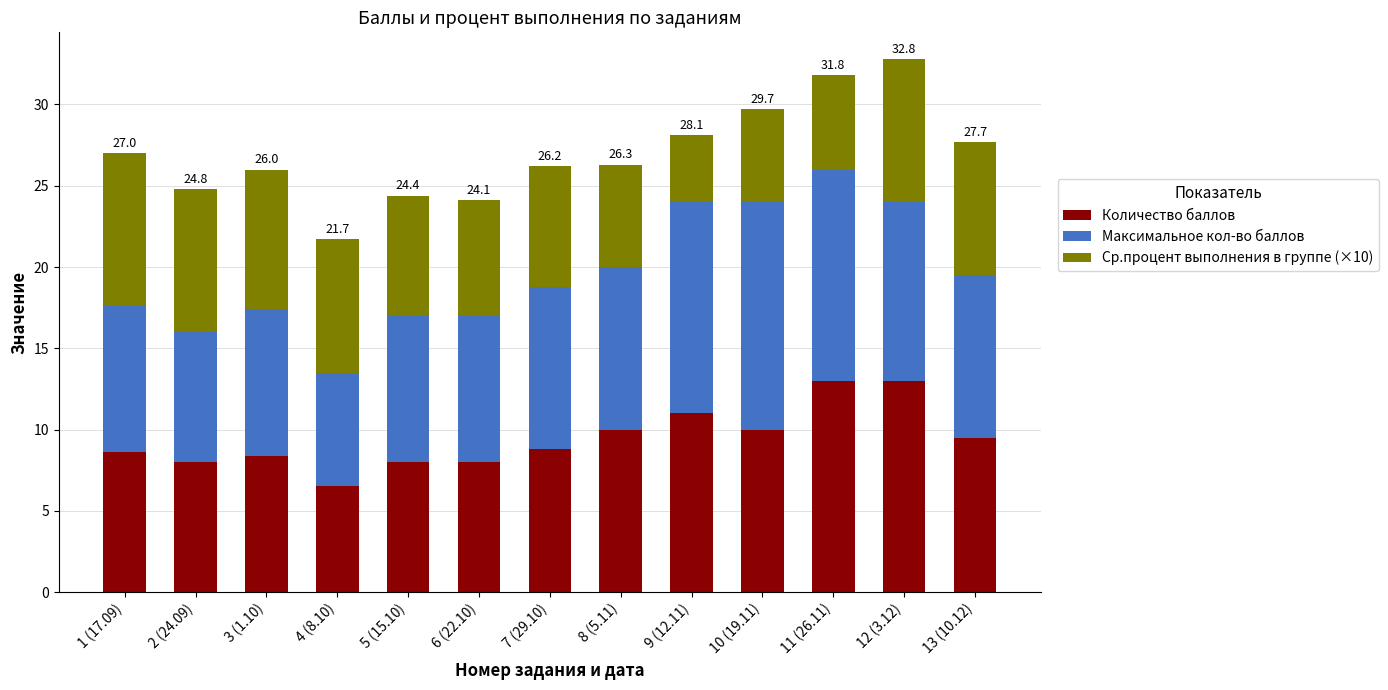

True or false: Количество баллов has a value of 13.1 at 6 (22.10).

False